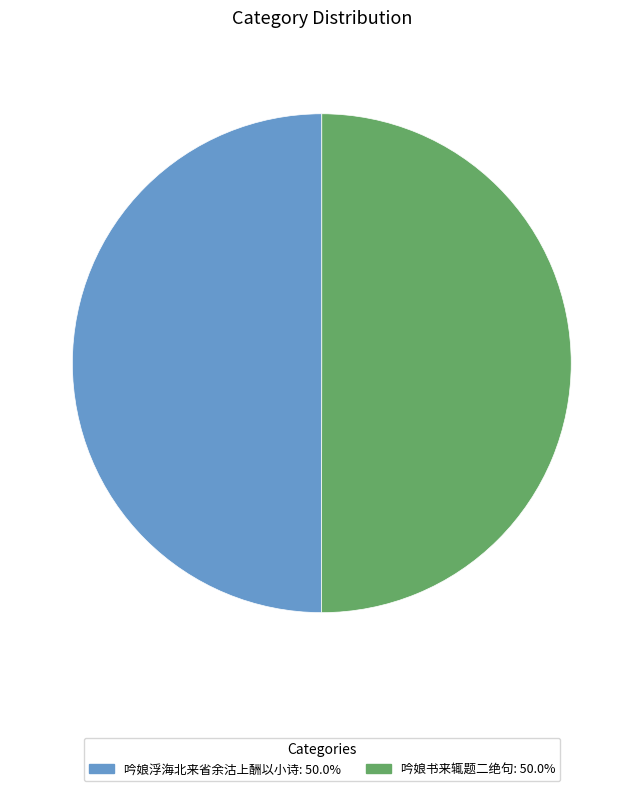

Approximately how many times larger is the value at 吟娘书来辄题二绝句: 50.0% compared to 吟娘浮海北来省余沽上酬以小诗: 50.0%?

1.0